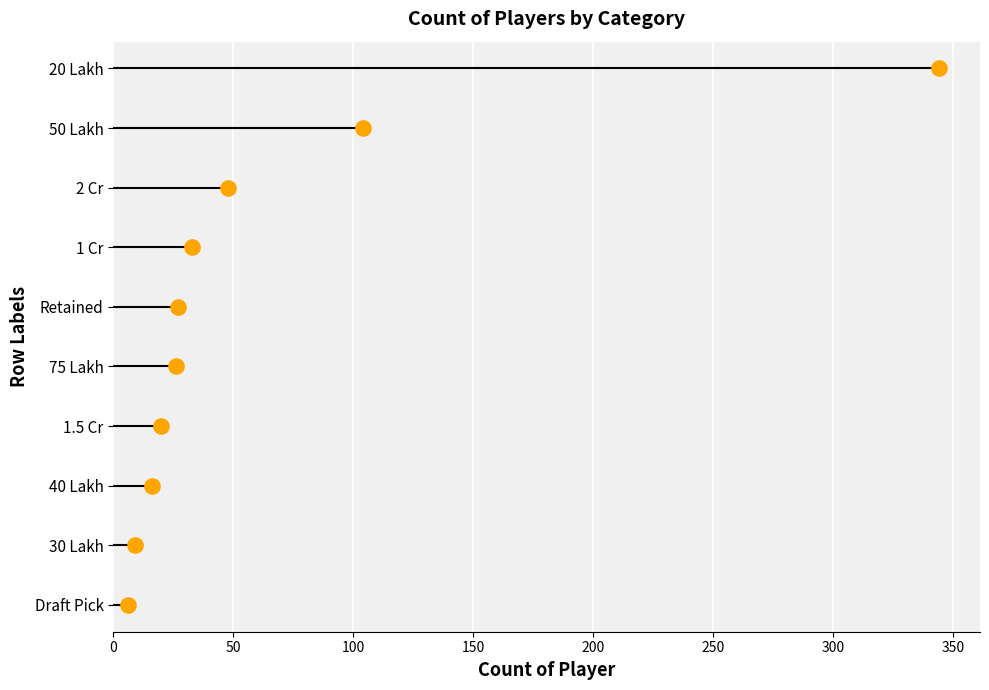

What is the ratio of the value at 200 to the value at 50?

4.0